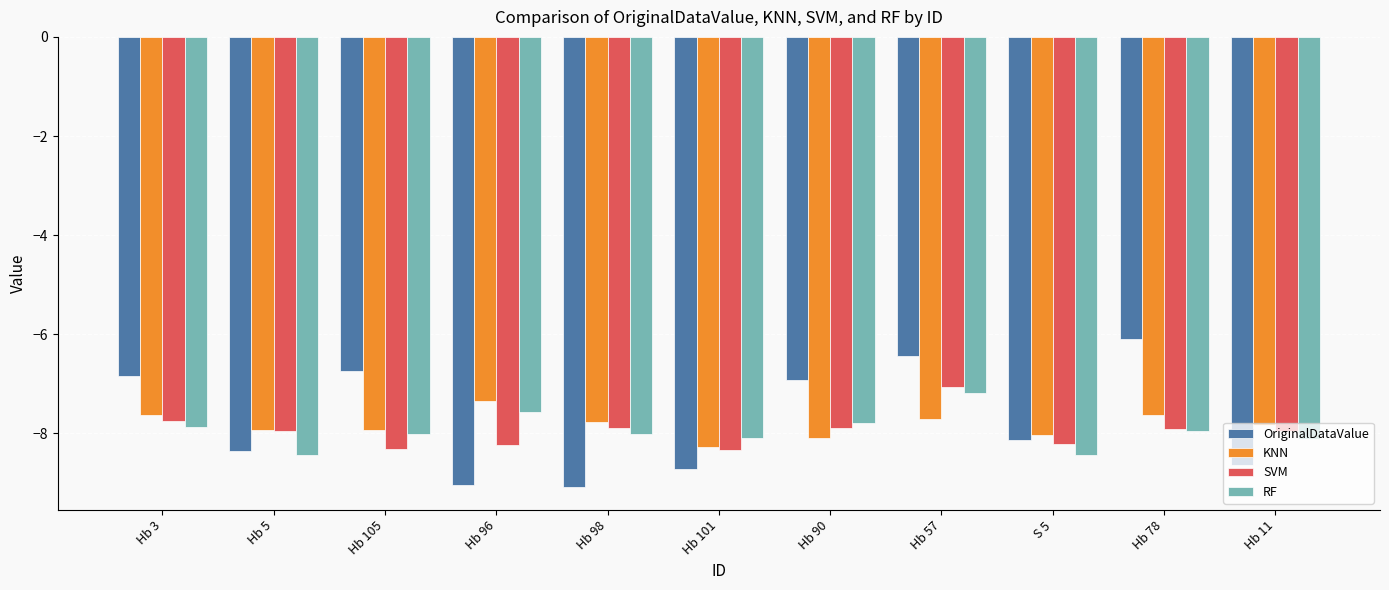

What is the value of the KNN bar at the 9th from the left?

-8.0